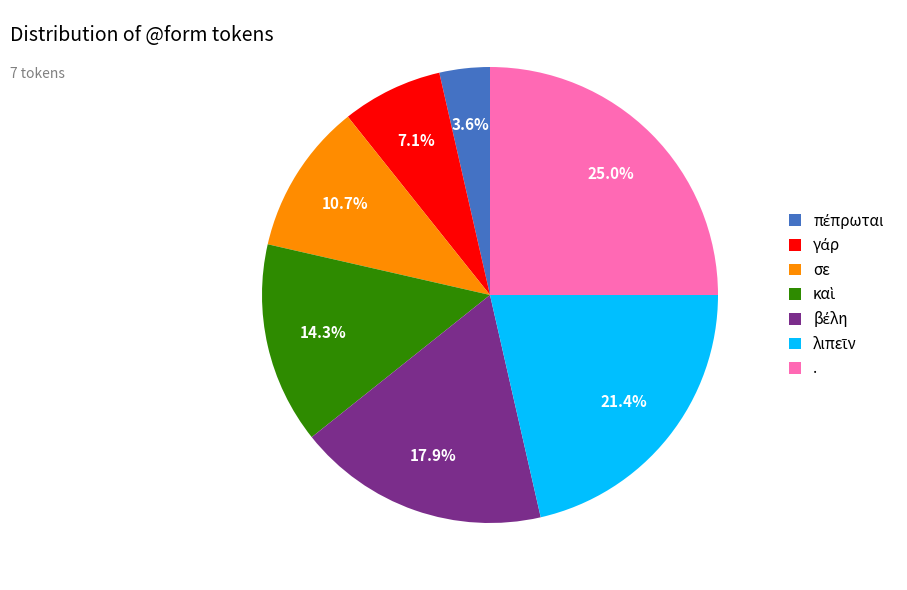

Is there any slice that represents more than half of the pie?

No